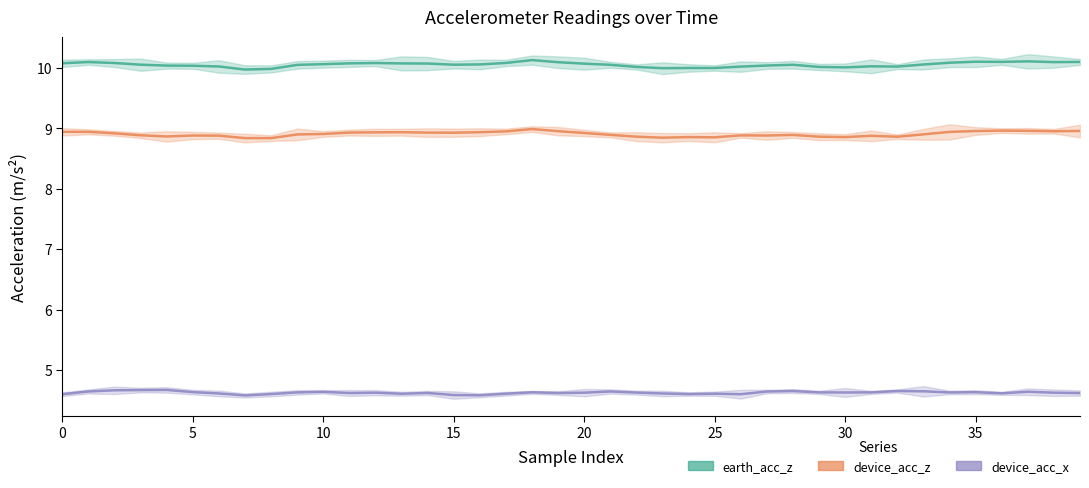

At which label does earth_acc_z reach its peak?

18